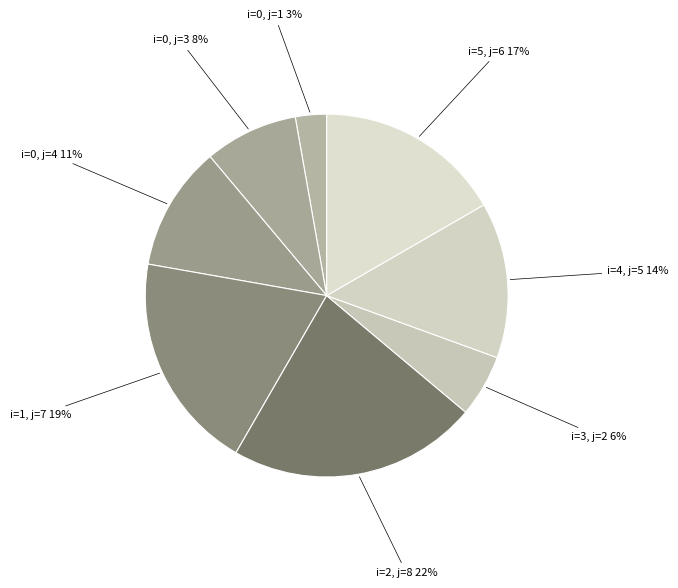

Is it true that i=0, j=1 is 3% of the pie?

True